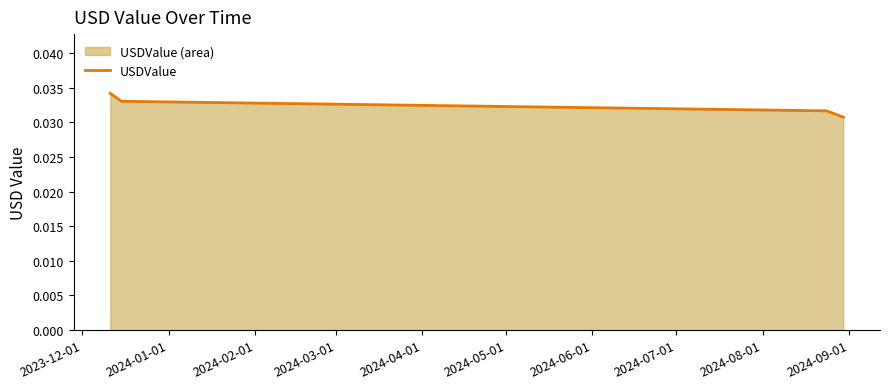

True or false: there are more than 1 points higher than both neighbors.

False